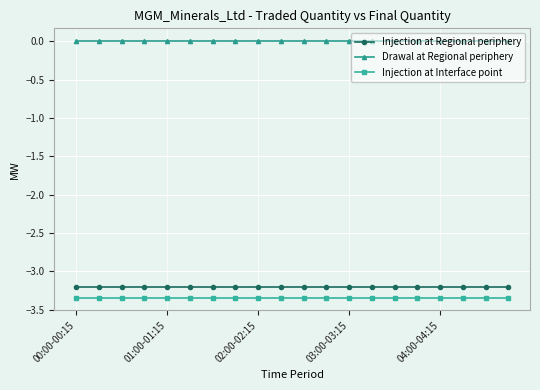

Which series has the largest total across all categories?

Drawal at Regional periphery